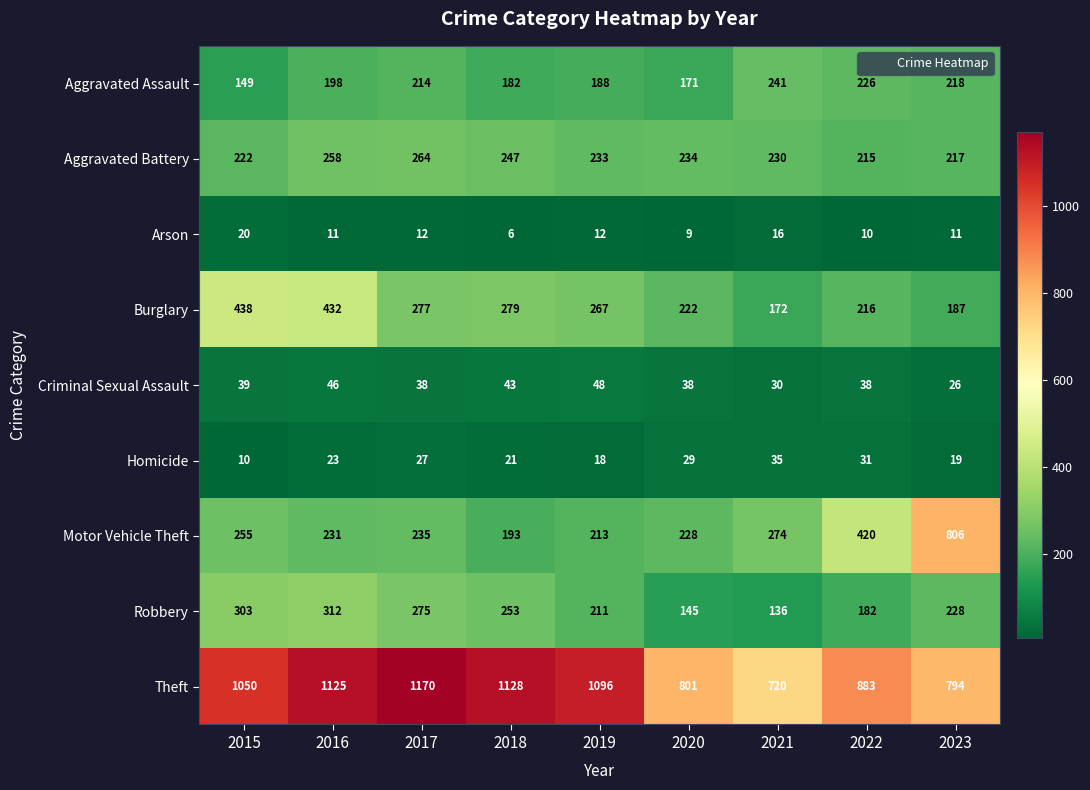

At how many categories does at least one series exceed 663?

9